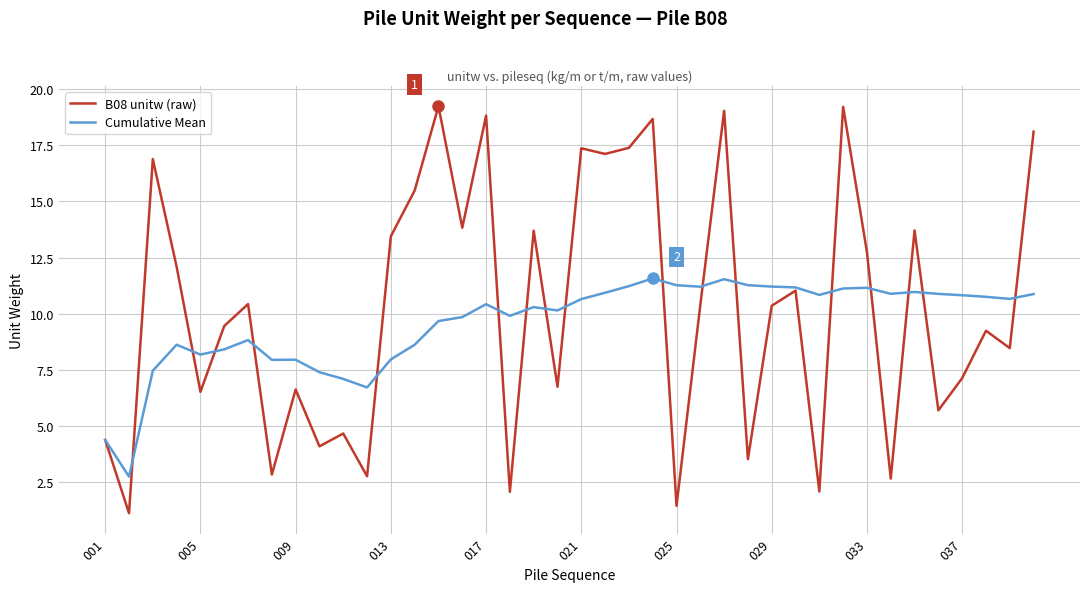

Which series has the largest range (max minus min)?

B08 unitw (raw)